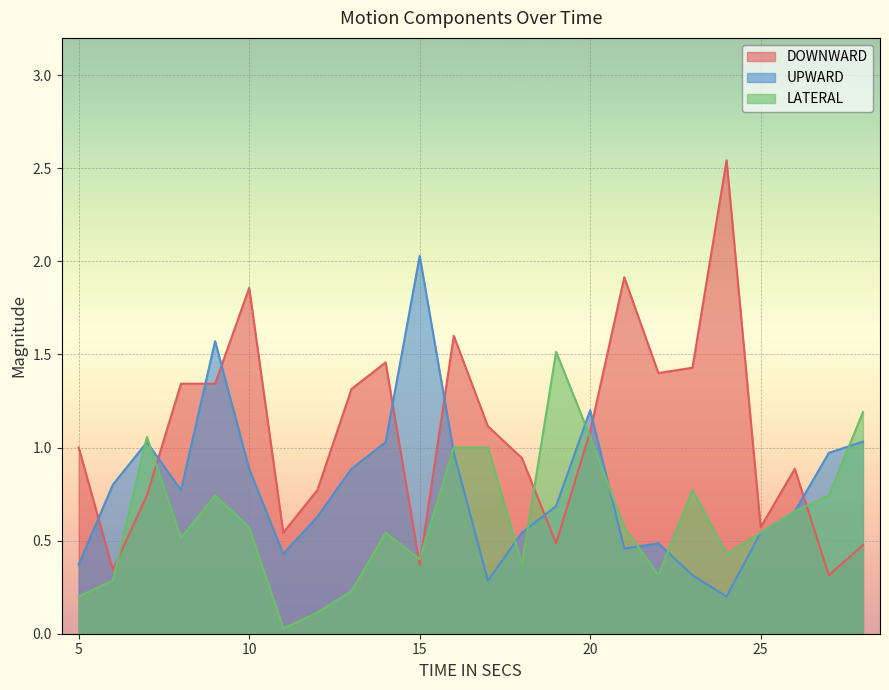

List the series in order of their overall mean, lowest first.

LATERAL, UPWARD, DOWNWARD